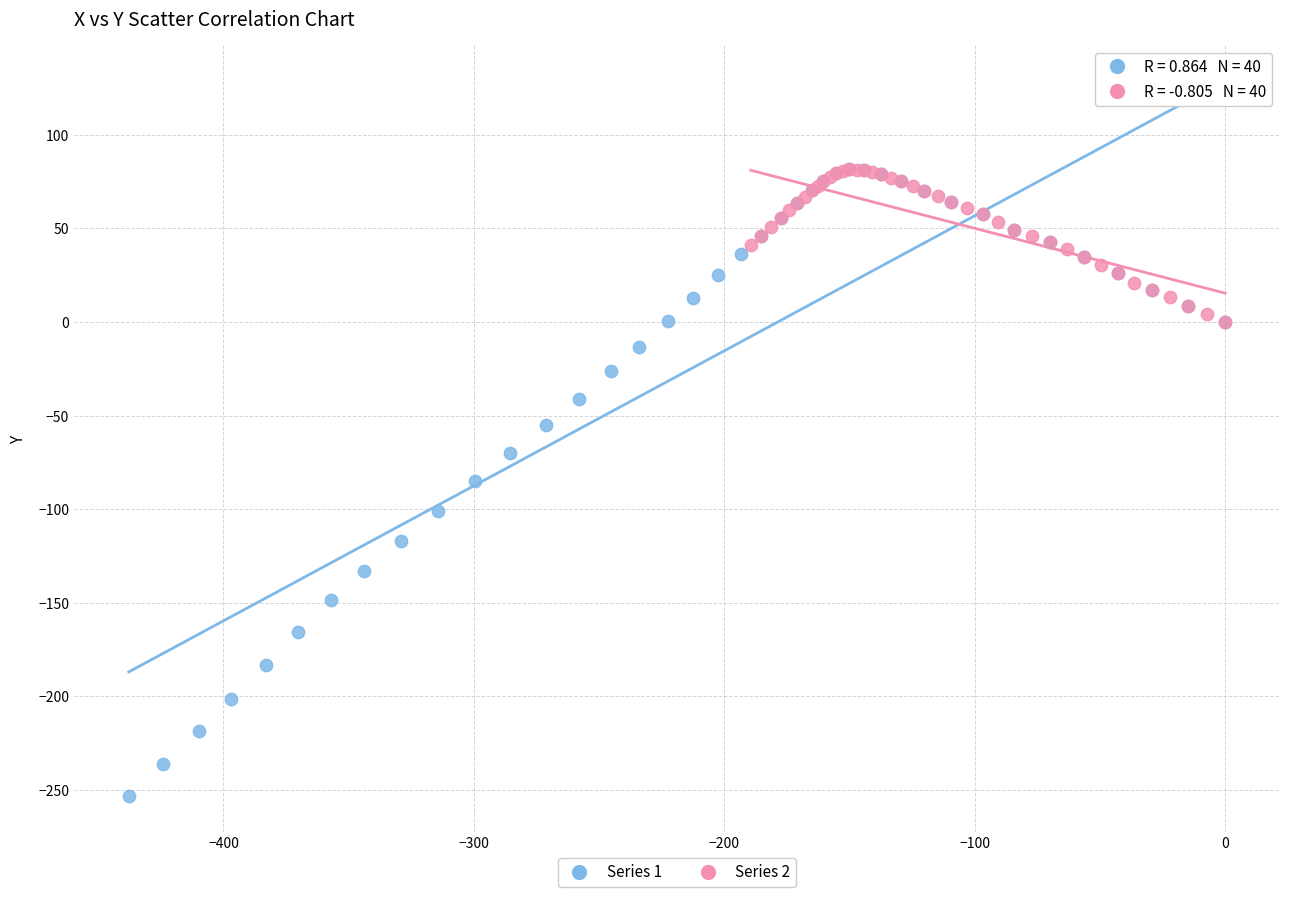

Which series has the widest spread of Y values?

Series 1